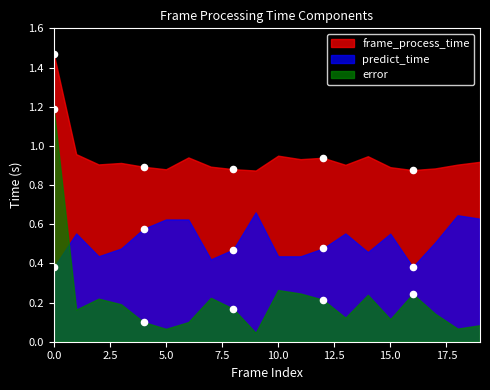

Which series has the largest total across all categories?

frame_process_time